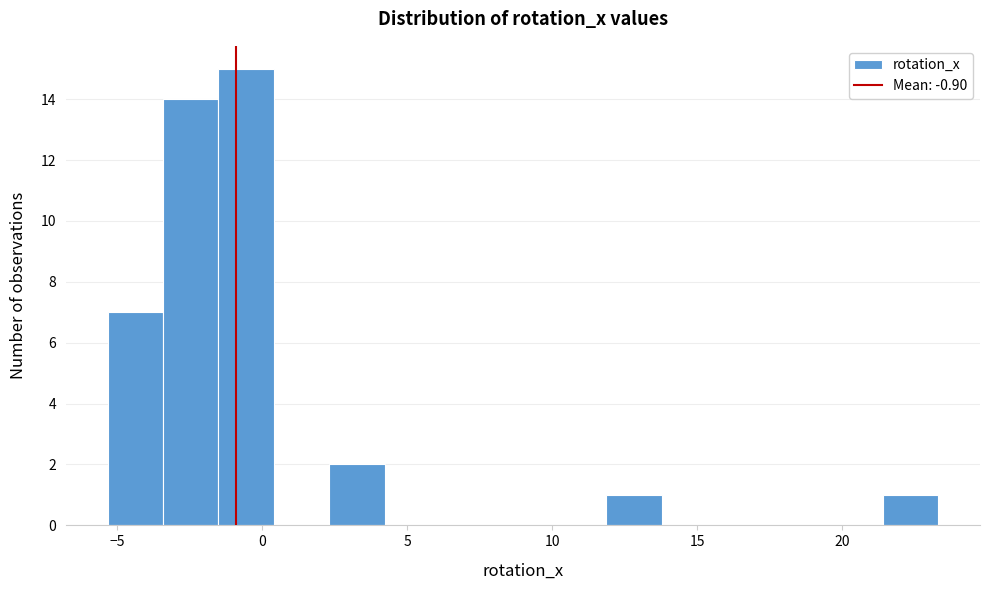

Around what value on the x-axis is the tallest bar? Give the approximate position of its centre, as read against the axis.

-0.5